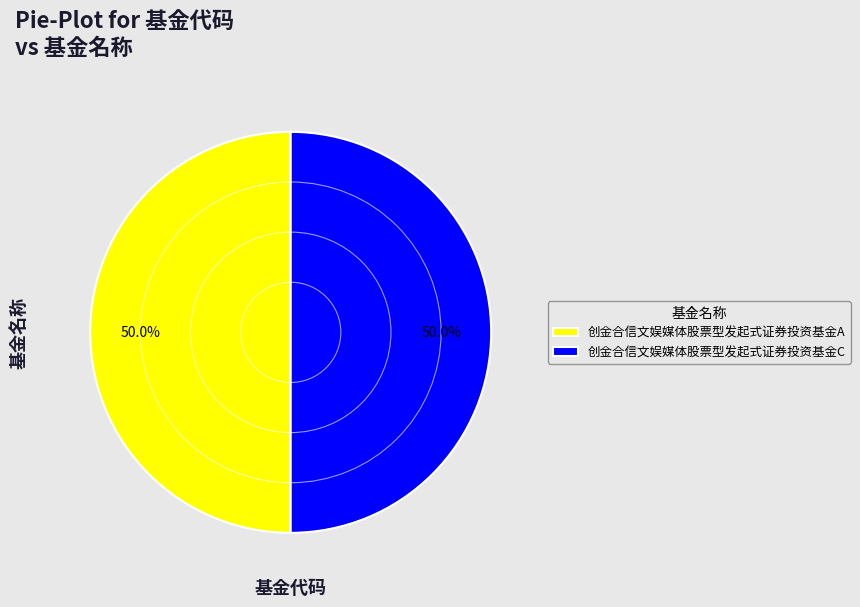

True or false: 创金合信文娱媒体股票型发起式证券投资基金C accounts for 63% of the total.

False